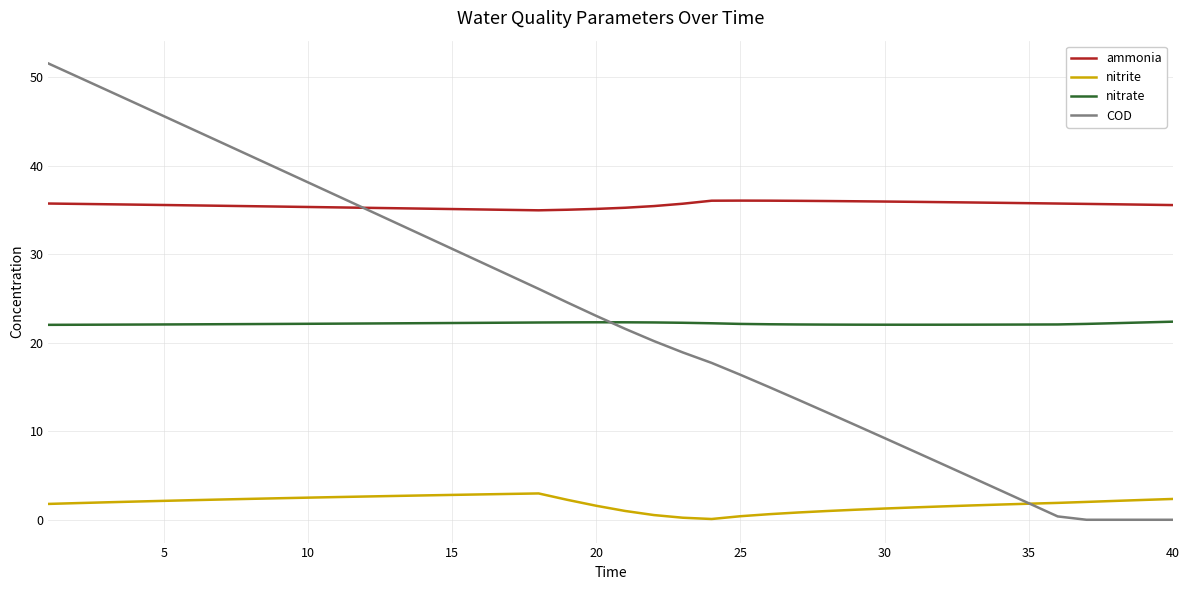

Does the chart display data point markers on the line(s)?

No